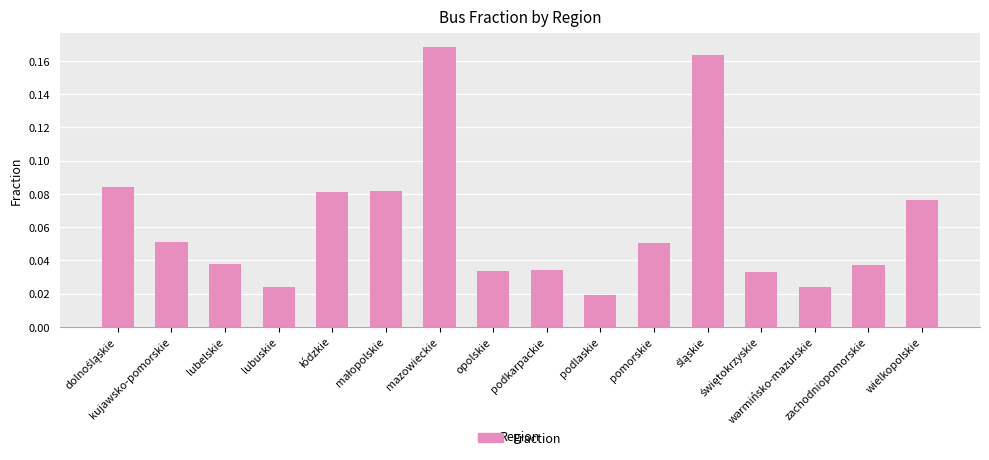

How many bars are there in total?

16